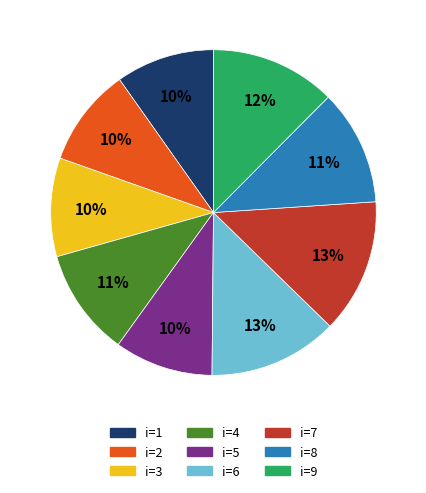

Approximately how many times larger is the value at i=6 compared to i=3?

1.3